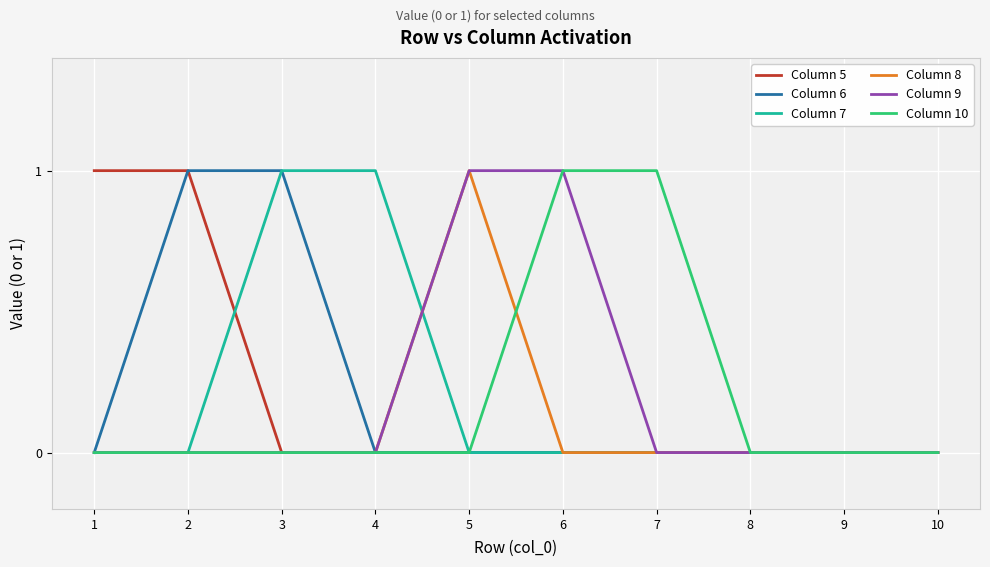

Reading left to right, extract all data points from this chart.

Column 5: 1	1	0	0	0	0	0	0	0	0
Column 6: 0	1	1	0	0	0	0	0	0	0
Column 7: 0	0	1	1	0	0	0	0	0	0
Column 8: 0	0	0	0	1	0	0	0	0	0
Column 9: 0	0	0	0	1	1	0	0	0	0
Column 10: 0	0	0	0	0	1	1	0	0	0